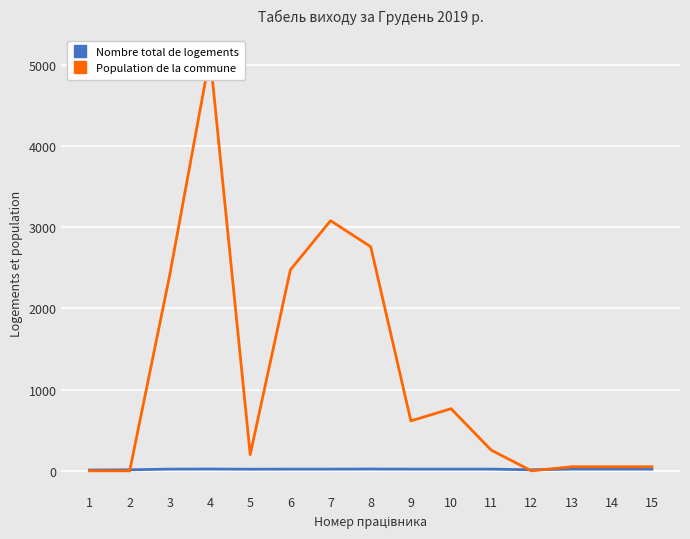

How many data points in Population de la commune are above 255?

7